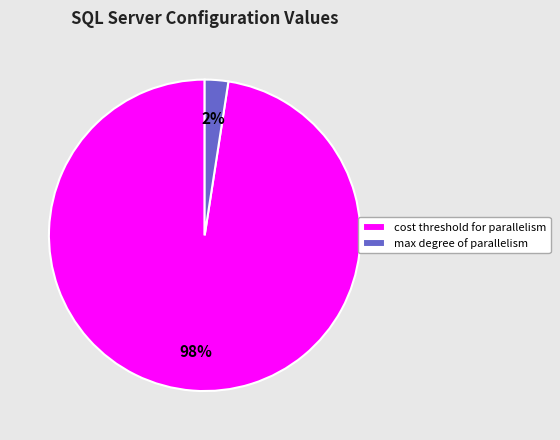

Count the number of slices in the pie.

2